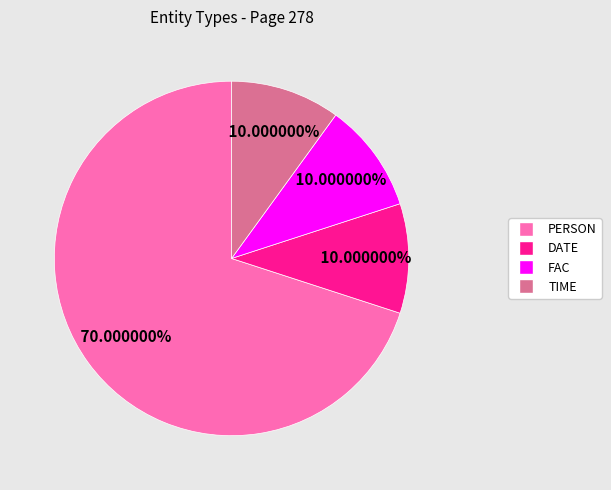

Is there a majority slice in this chart?

Yes